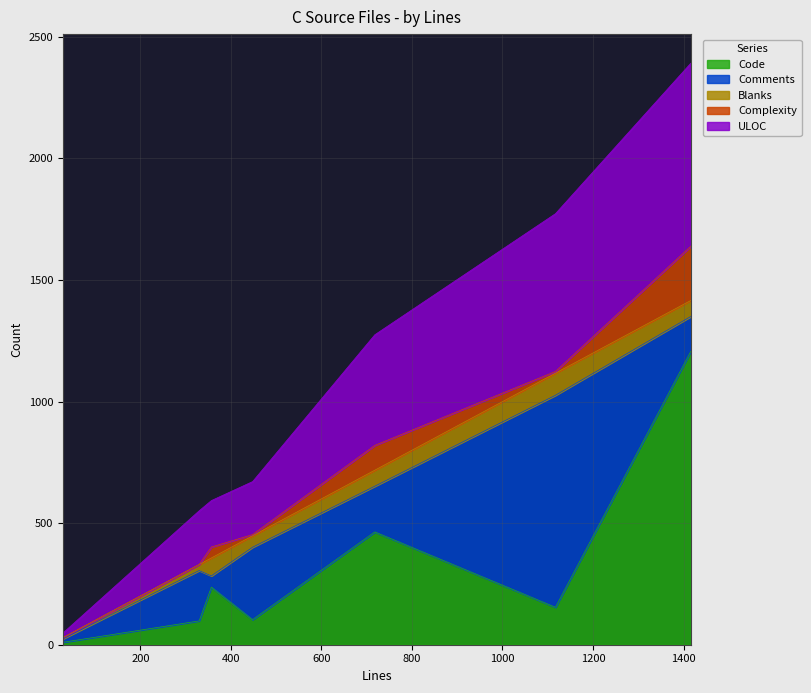

Does the chart have visible grid lines?

Yes